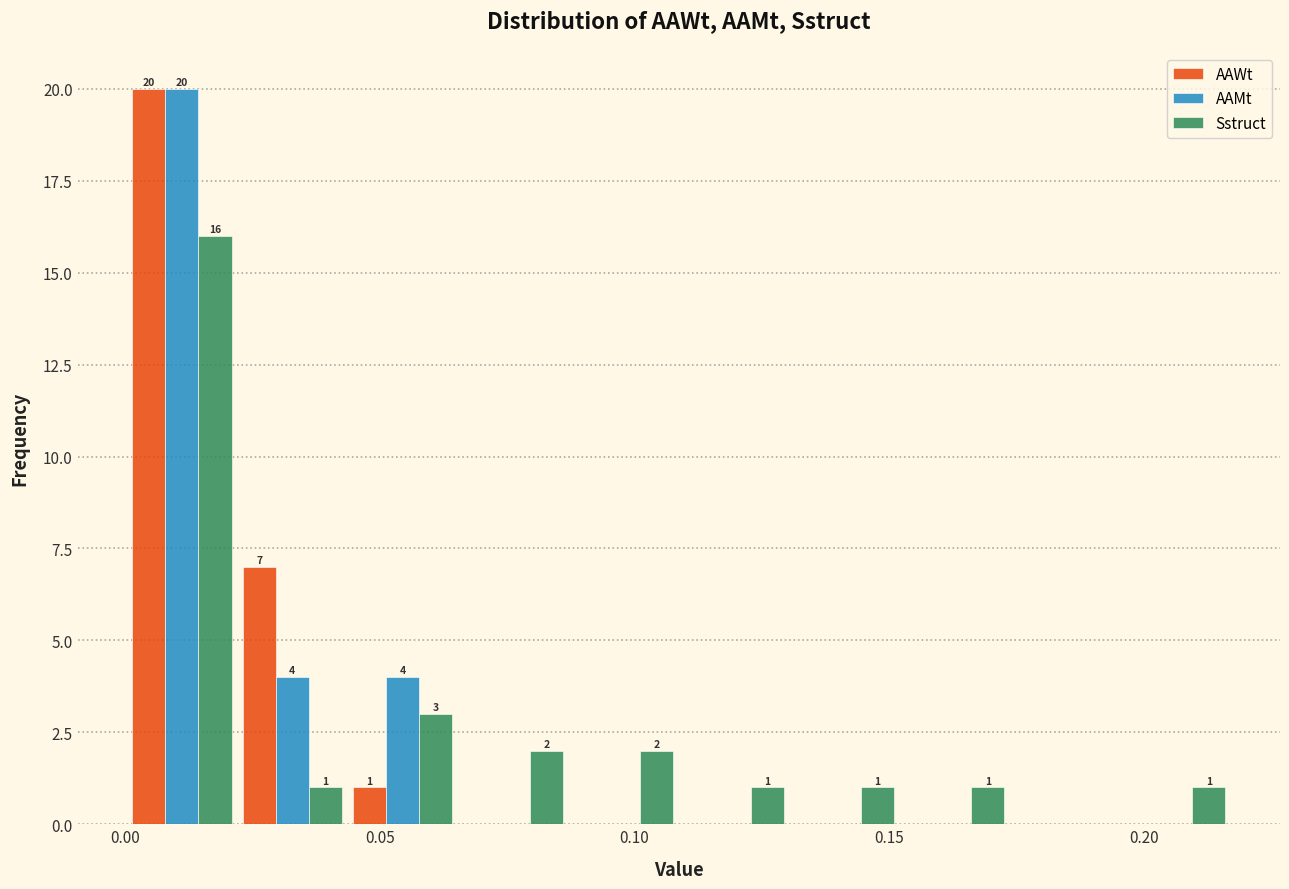

In the Sstruct series, which range on the x-axis has the tallest bar?

0.000 to 0.020